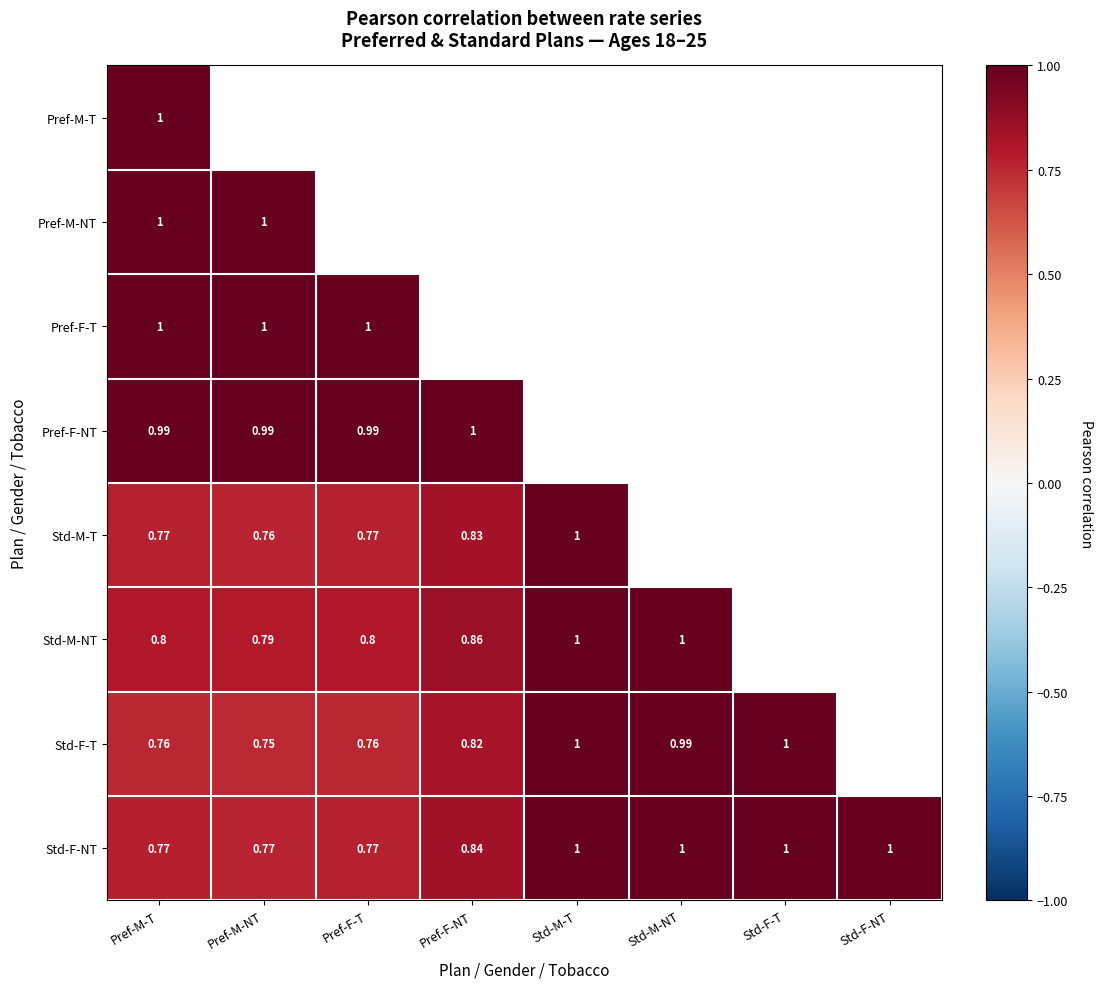

What is the greatest value displayed?

1.0